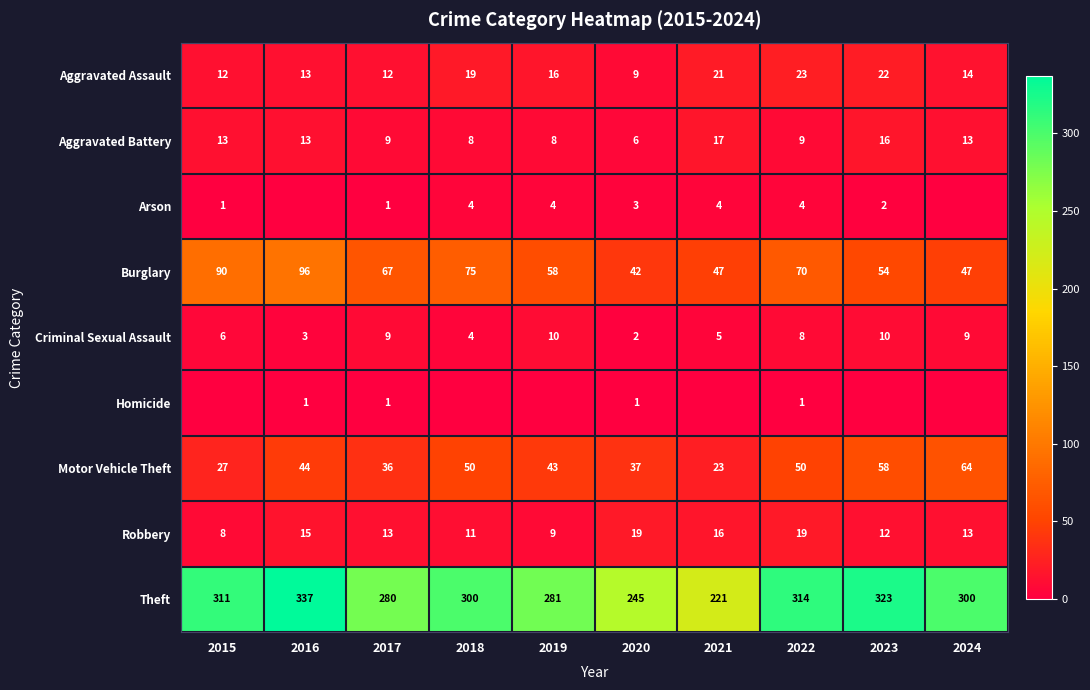

Is it true that Theft equals 196 at 2019?

False